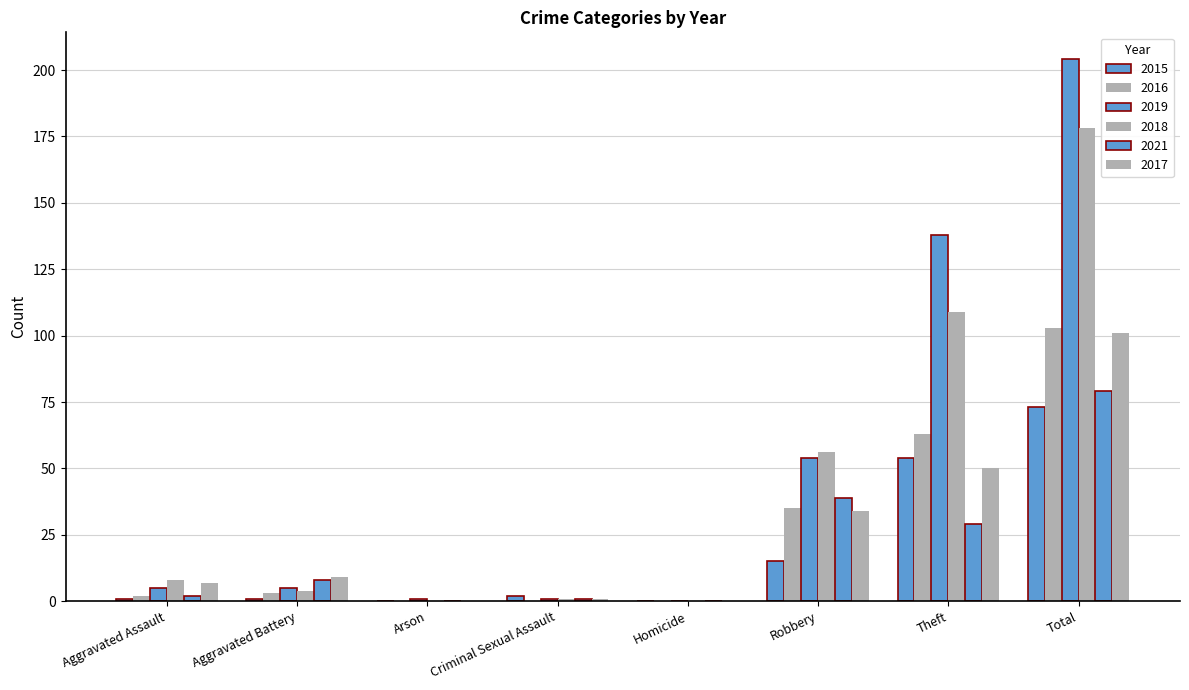

What is the label of the 4th bar from the right?

Homicide